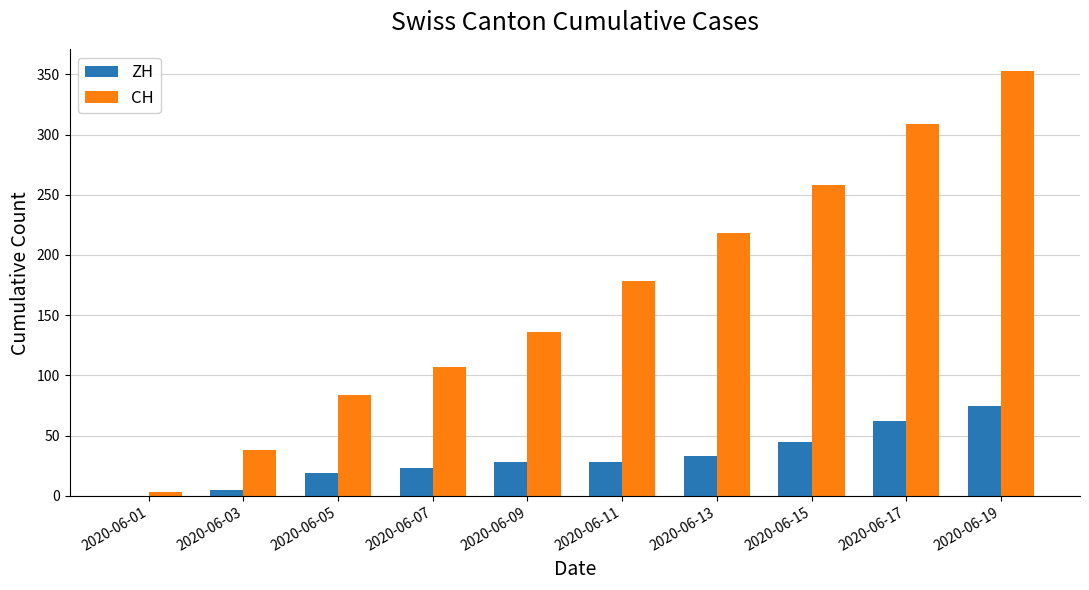

What is the maximum value for ZH?

75